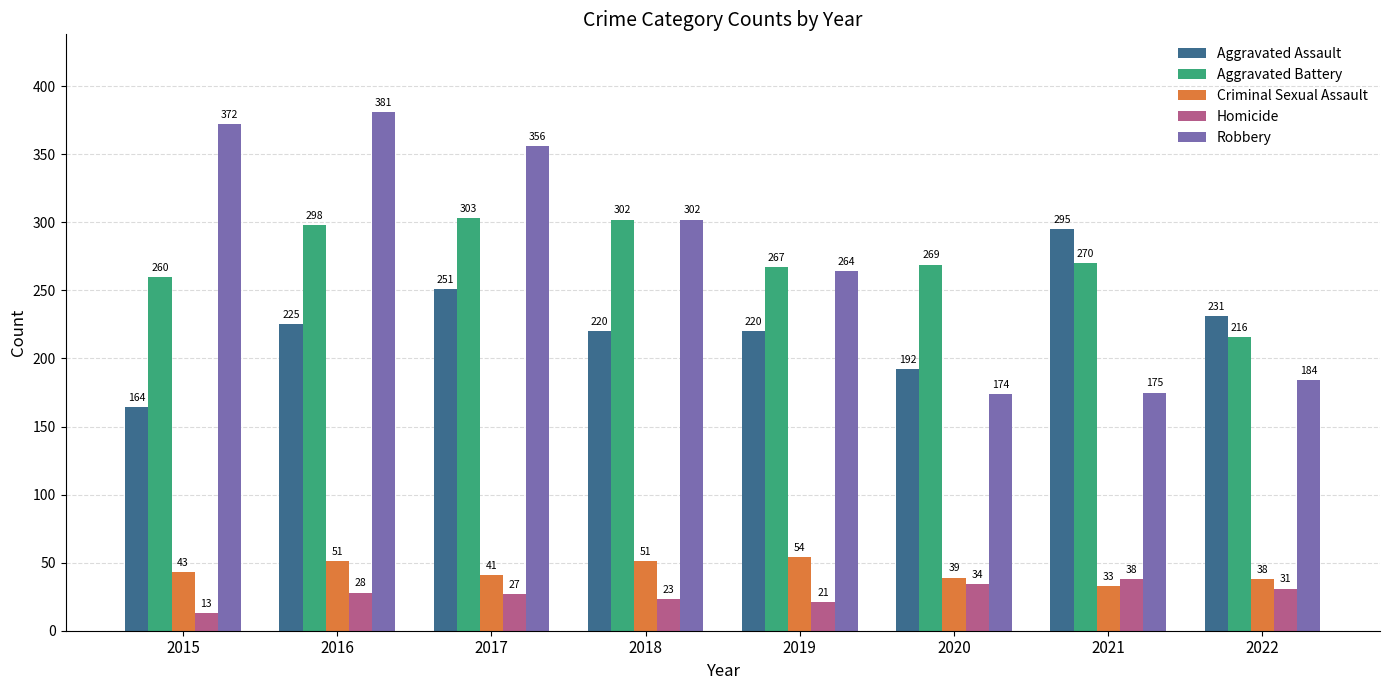

At which label does Aggravated Battery first exceed 270?

2016